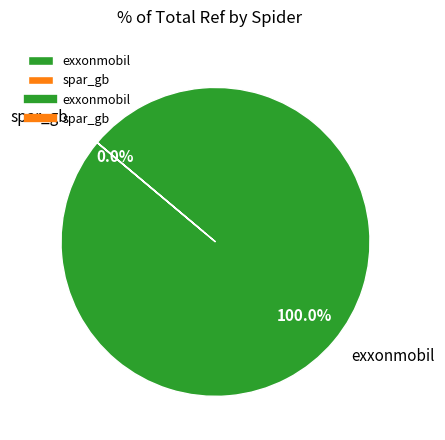

To the nearest percent, what portion does exxonmobil represent?

100%